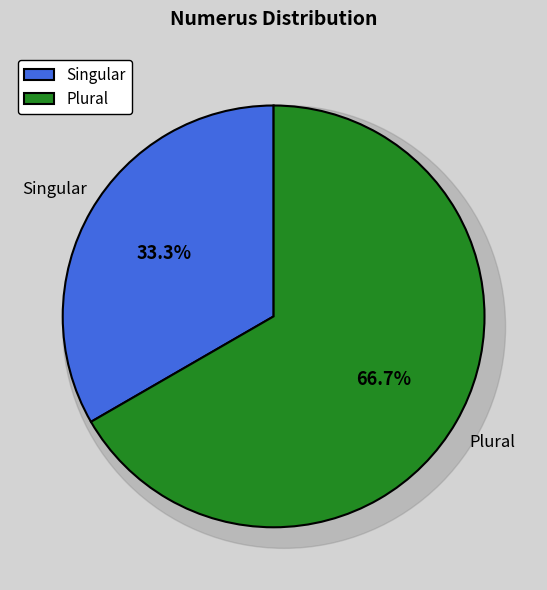

Count the number of slices in the pie.

2